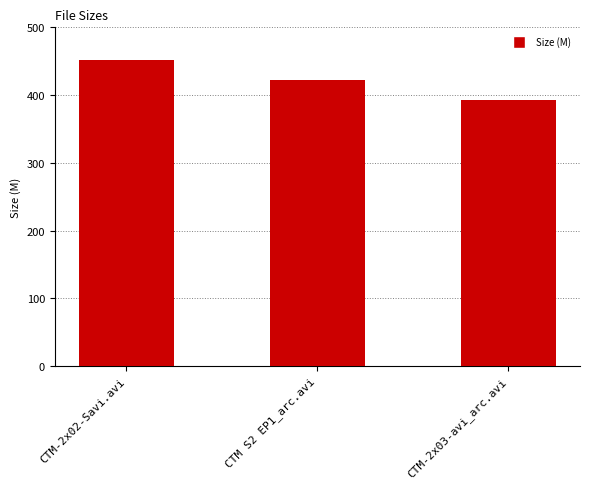

Read the value at CTM S2 EP1_arc.avi.

422.2